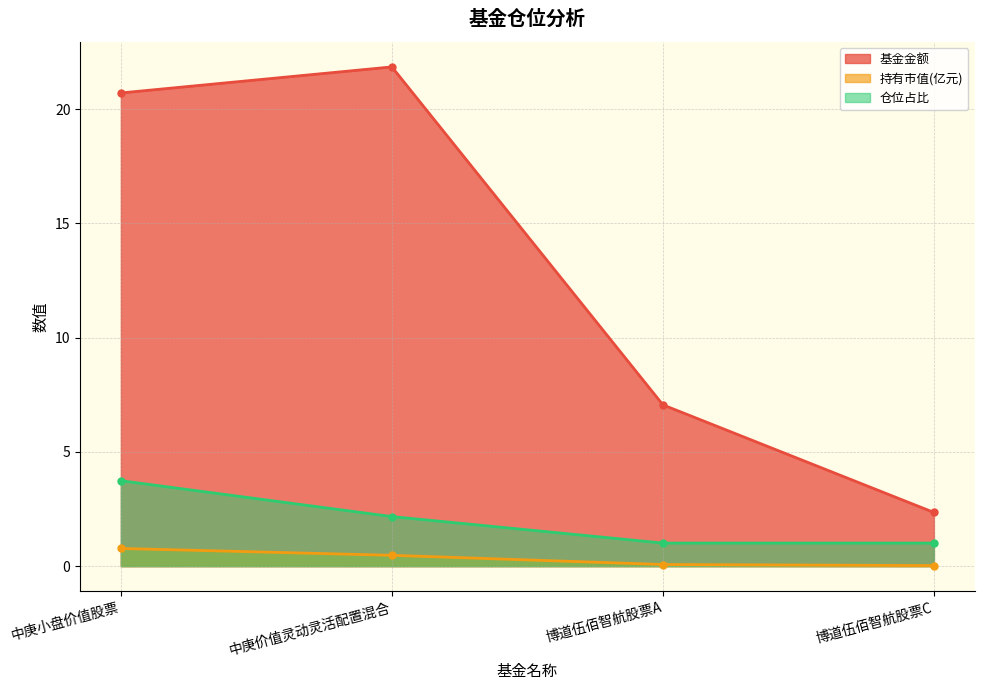

The 基金金额 series shows 21.9 at 中庚价值灵动灵活配置混合. True or false?

True